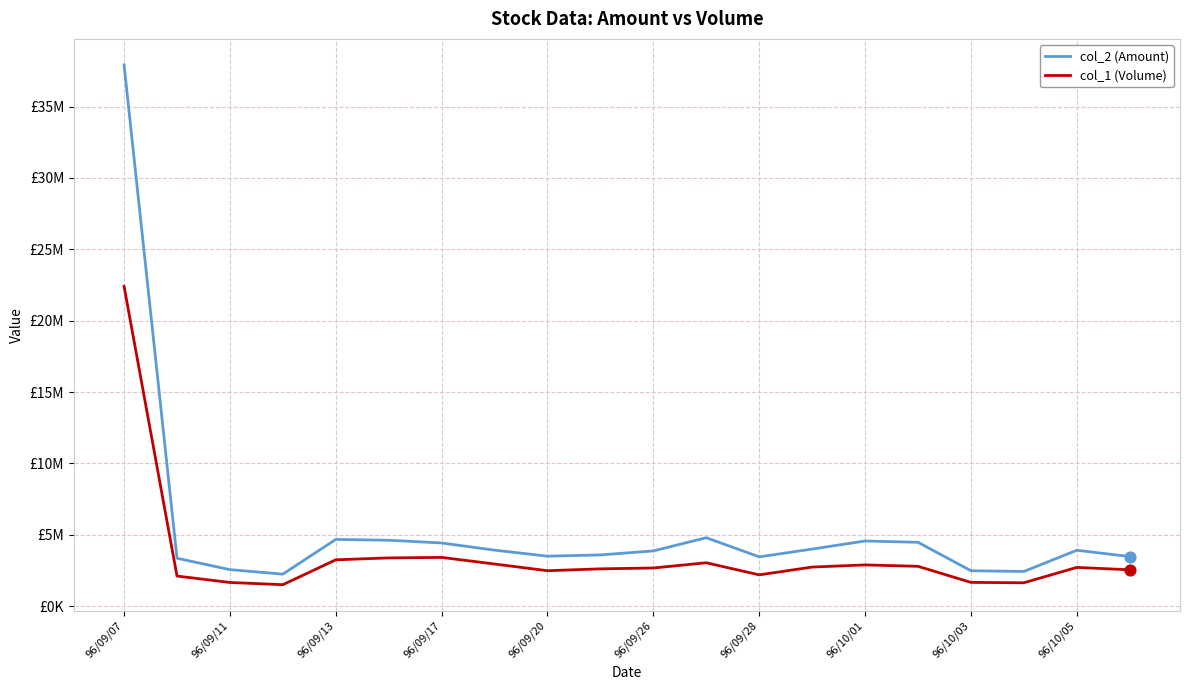

Which series has the largest total across all categories?

col_2 (Amount)